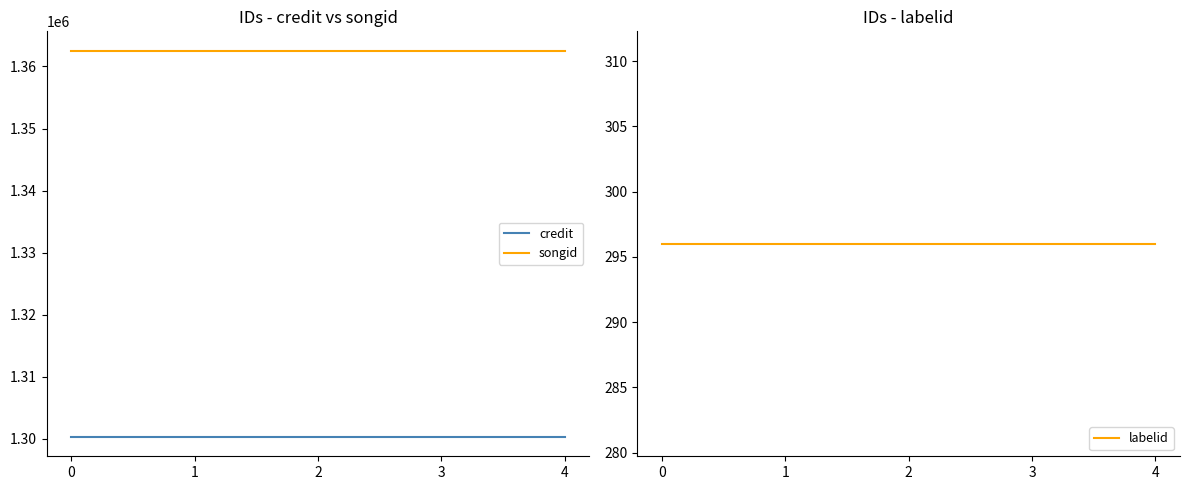

Reading left to right, transcribe all the data shown in this chart.

credit: 0=1300282	1=1300282	2=1300282	3=1300282	4=1300282
songid: 0=1362555	1=1362555	2=1362555	3=1362555	4=1362555
labelid: 0=296	1=296	2=296	3=296	4=296